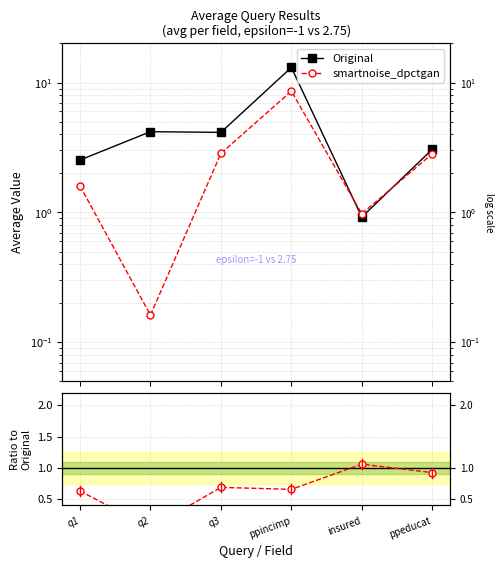

True or false: Original and ratio intersect in this chart.

True